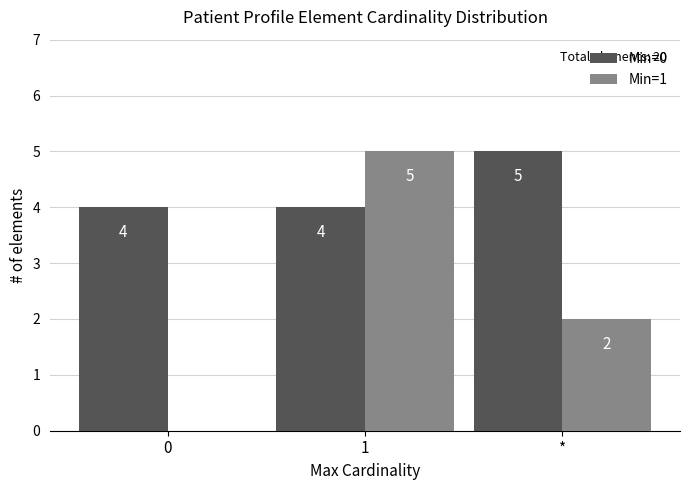

Reading left to right, list all the values displayed in this chart.

Min=0: 0=4	1=4	*=5
Min=1: 0=0	1=5	*=2